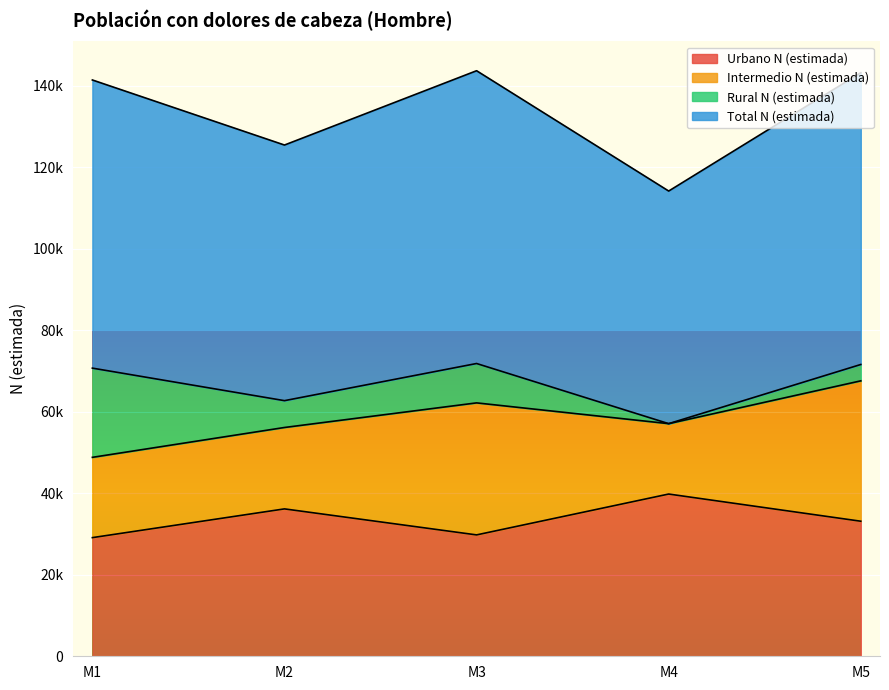

True or false: Urbano N (estimada) and Total N (estimada) cross at least once.

False